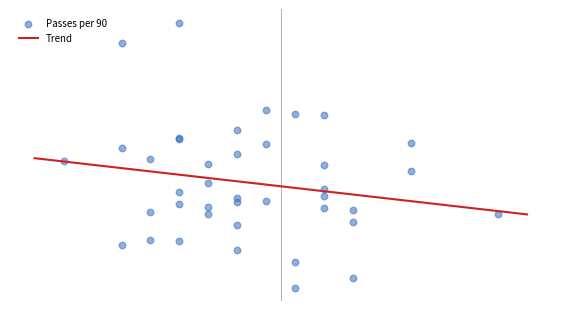

Between 34 and 29, which is larger?

29